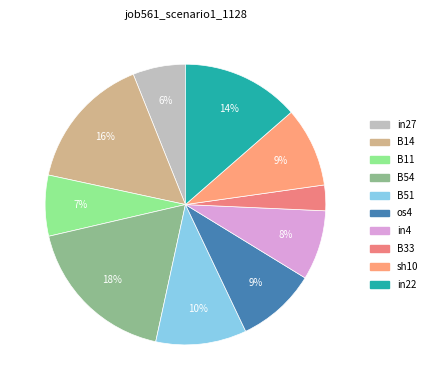

To the nearest percent, what is the combined percentage of os4 and in27?

15%